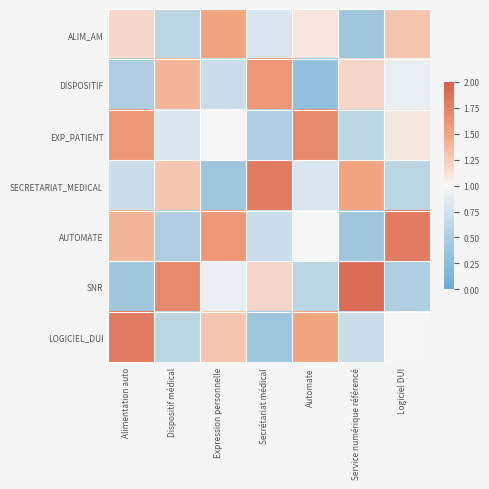

Count the number of data series in this chart.

7